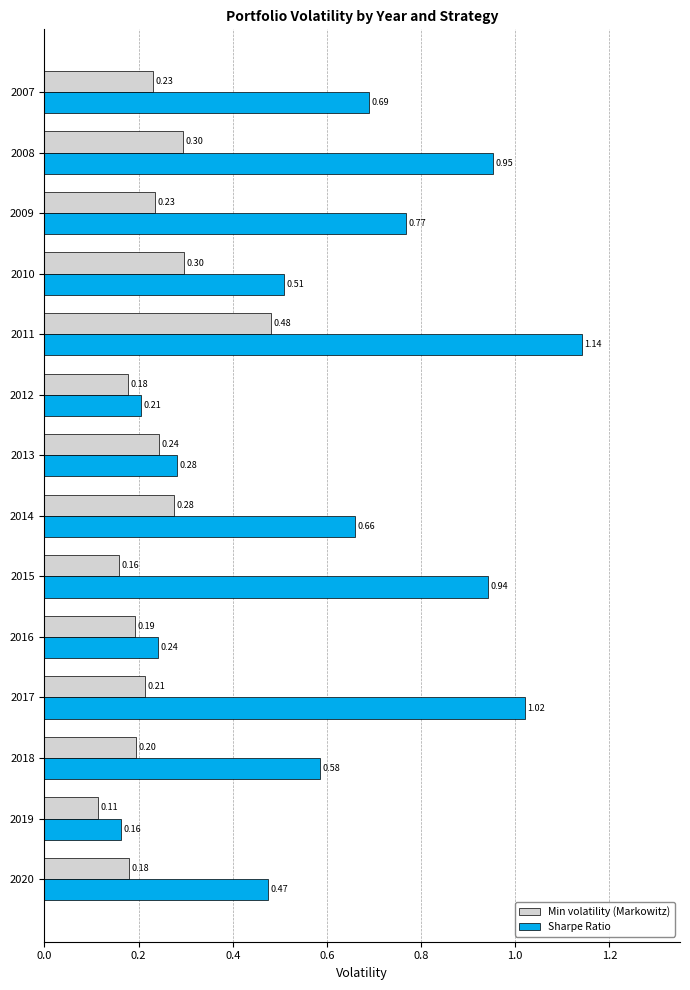

List the series in order of their peak value, highest first.

Sharpe Ratio, Min volatility (Markowitz)